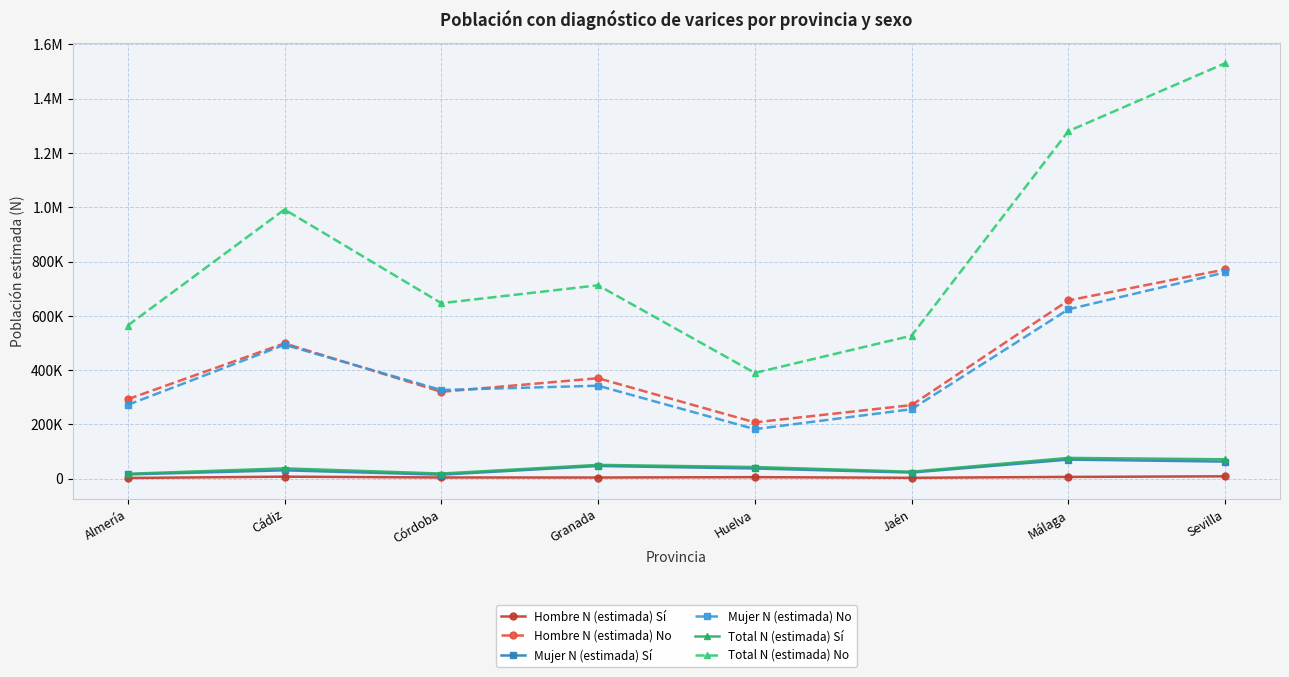

What are all the series names shown in the legend?

Hombre N (estimada) Sí, Hombre N (estimada) No, Mujer N (estimada) Sí, Mujer N (estimada) No, Total N (estimada) Sí, Total N (estimada) No